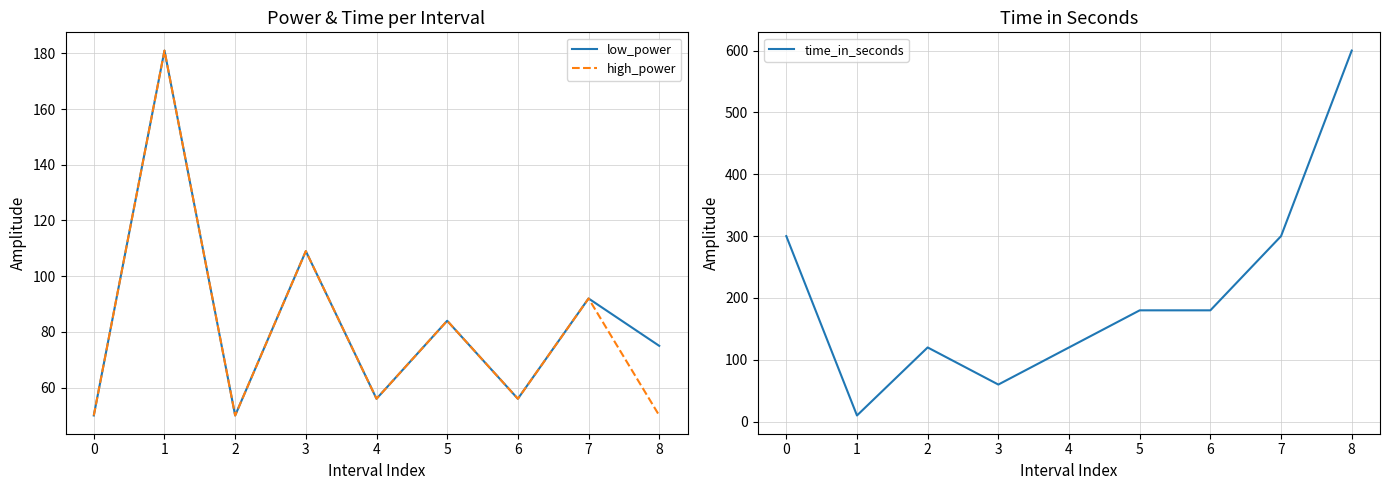

How many data points in low_power are less than 75?

4